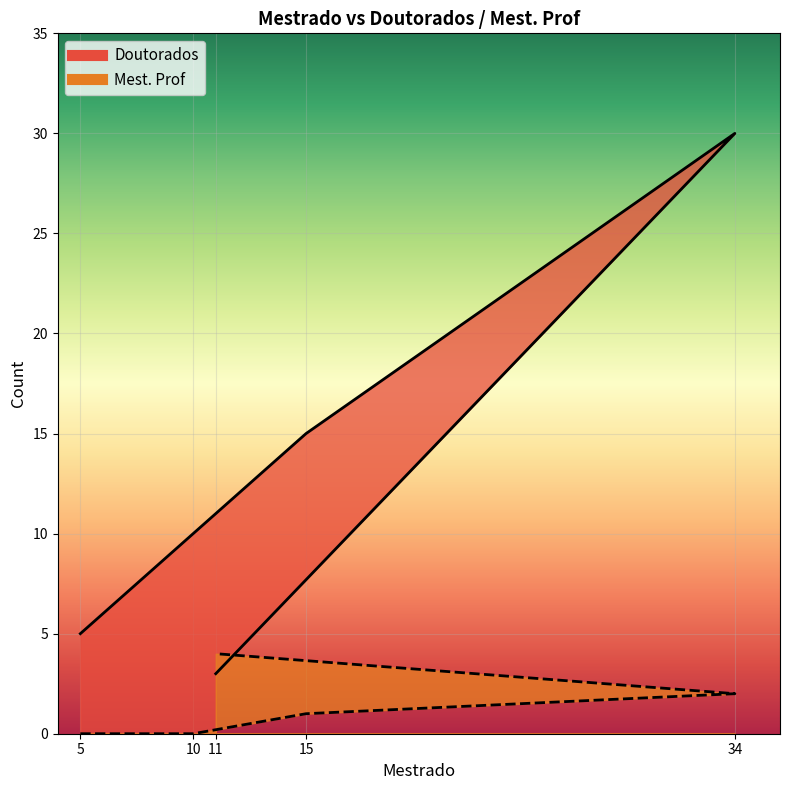

Which series has the largest total across all categories?

Doutorados